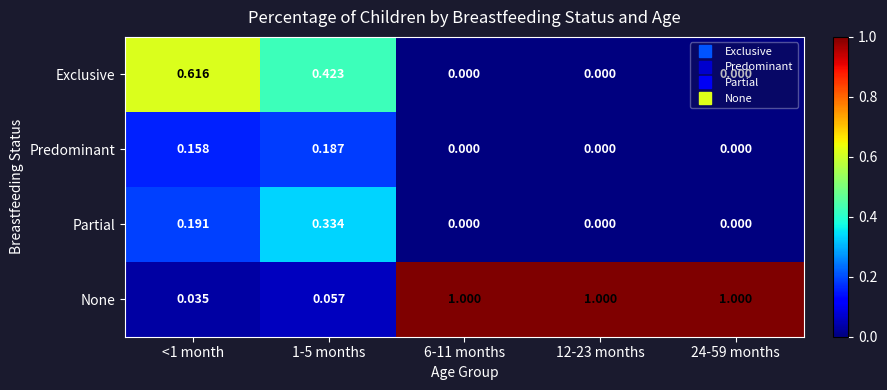

Which series has the largest total across all categories?

None